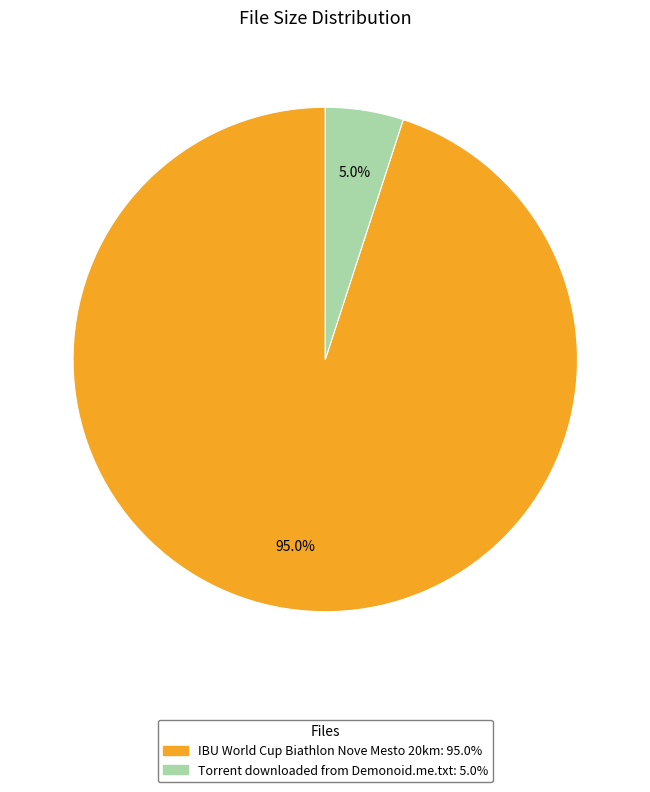

Does any single category account for the majority?

Yes